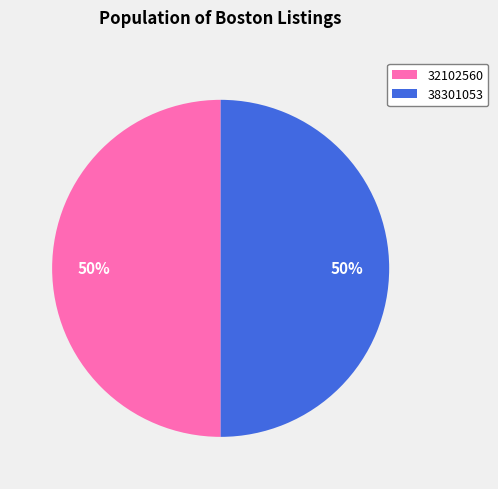

Approximately how many times larger is the value at 38301053 compared to 32102560?

1.0